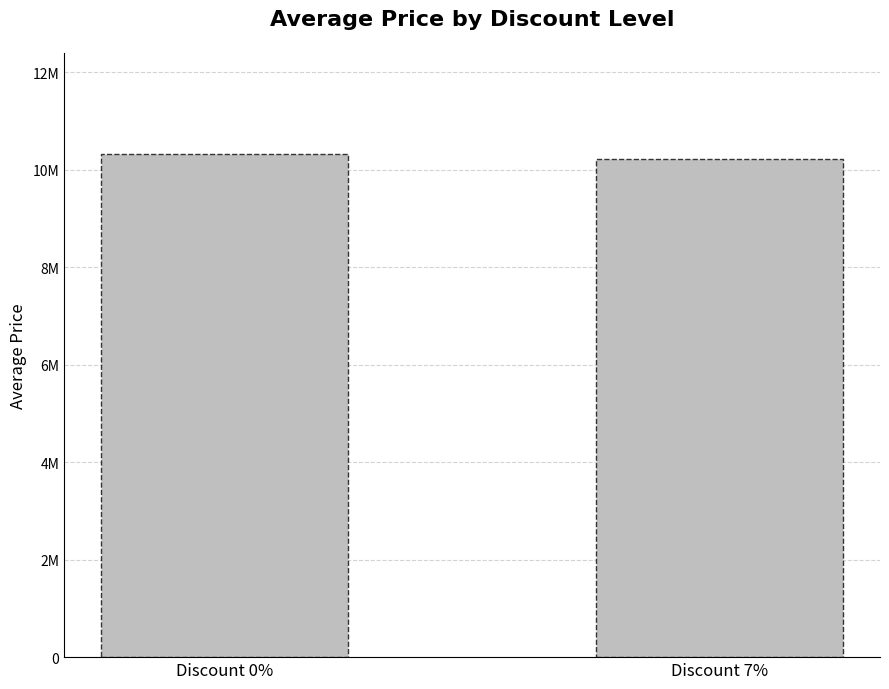

Reading right to left, transcribe all the data shown in this chart.

10230000	10333333